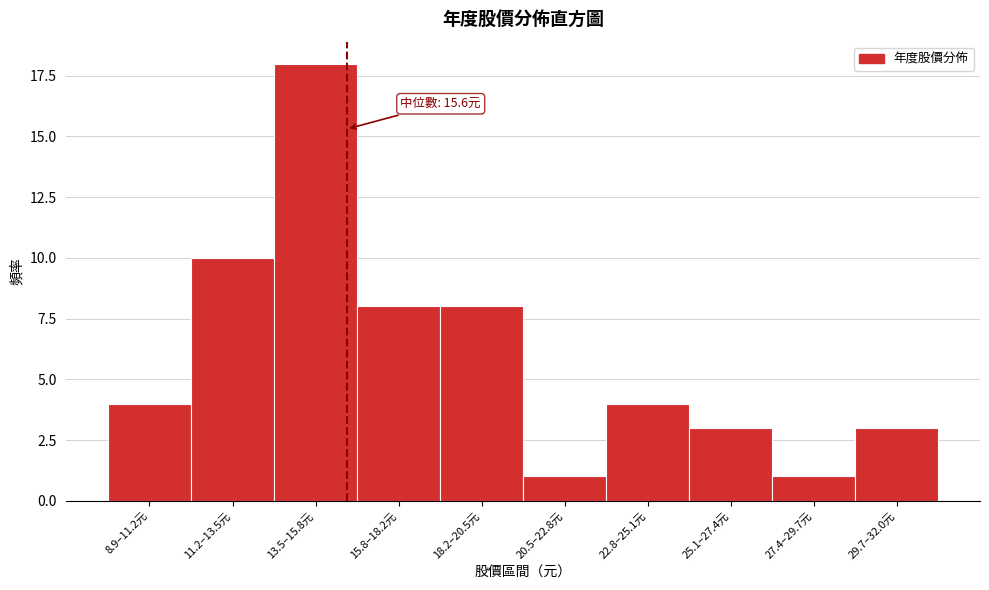

Reading left to right, transcribe all the data shown in this chart.

4	10	18	8	8	1	4	3	1	3